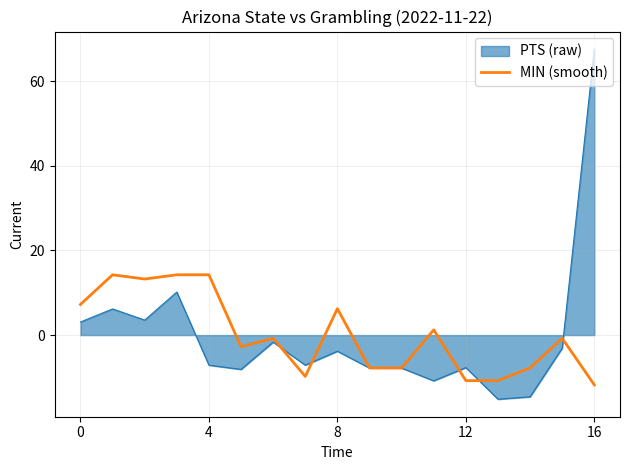

Rank the series by their maximum value, from lowest to highest.

MIN (smooth), PTS (raw)